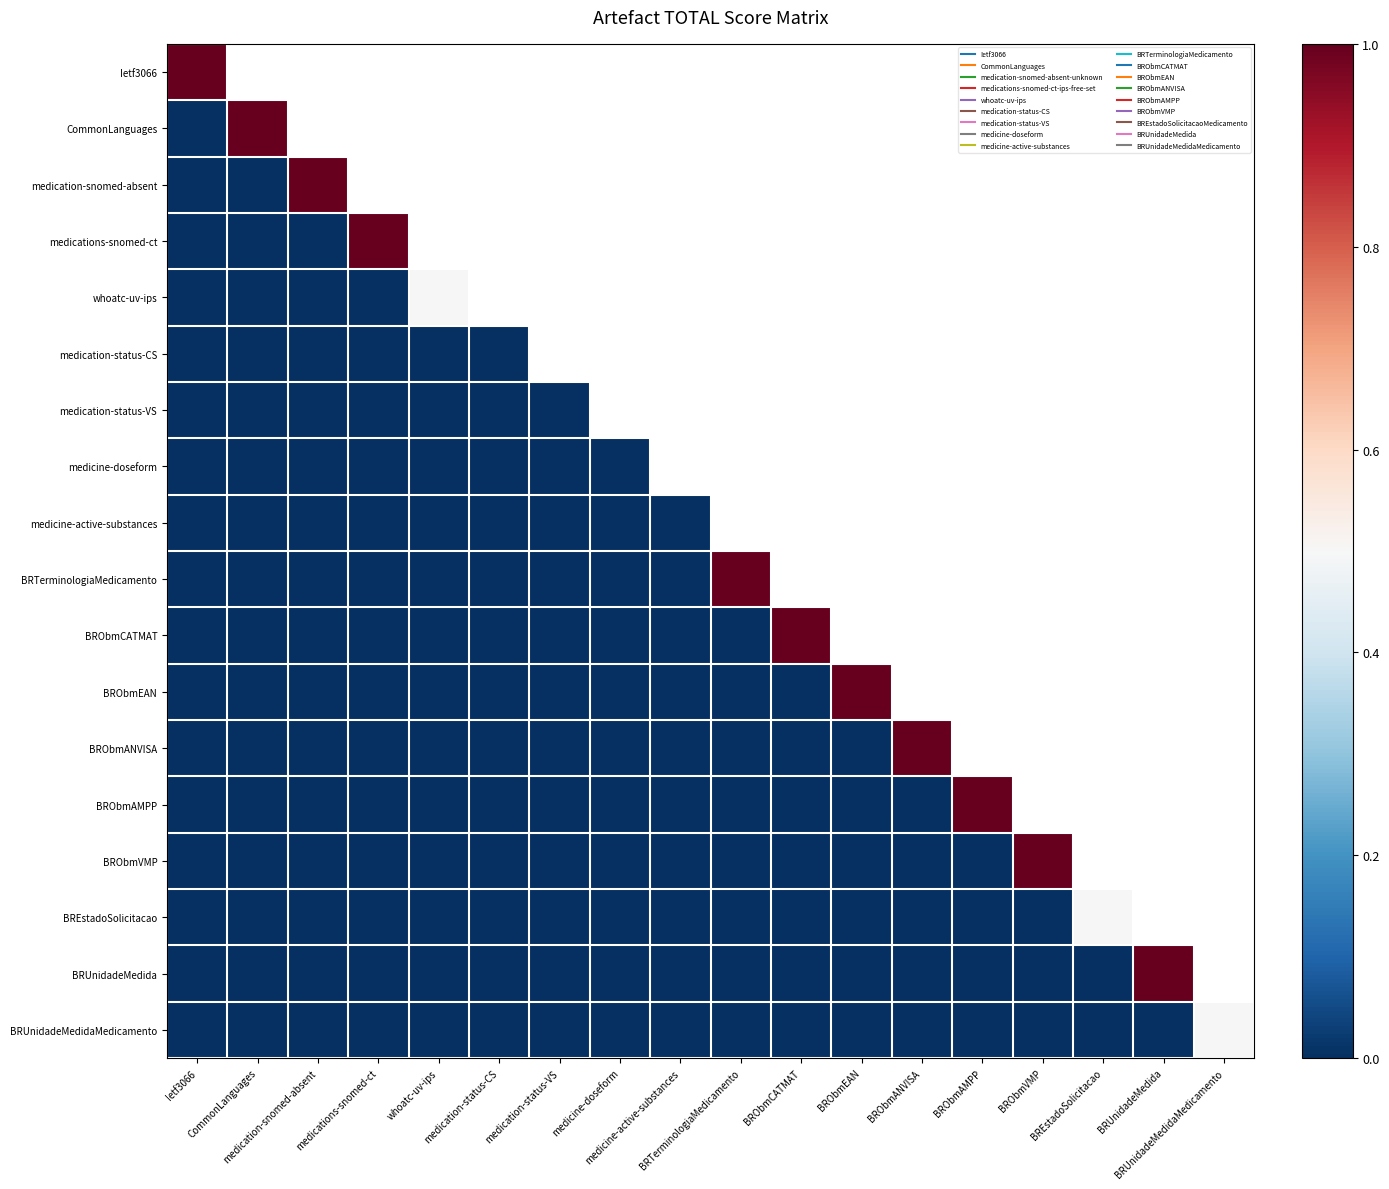

Is the value of BREstadoSolicitacao at medicine-doseform greater than the value of BRUnidadeMedidaMedicamento at BREstadoSolicitacao?

No